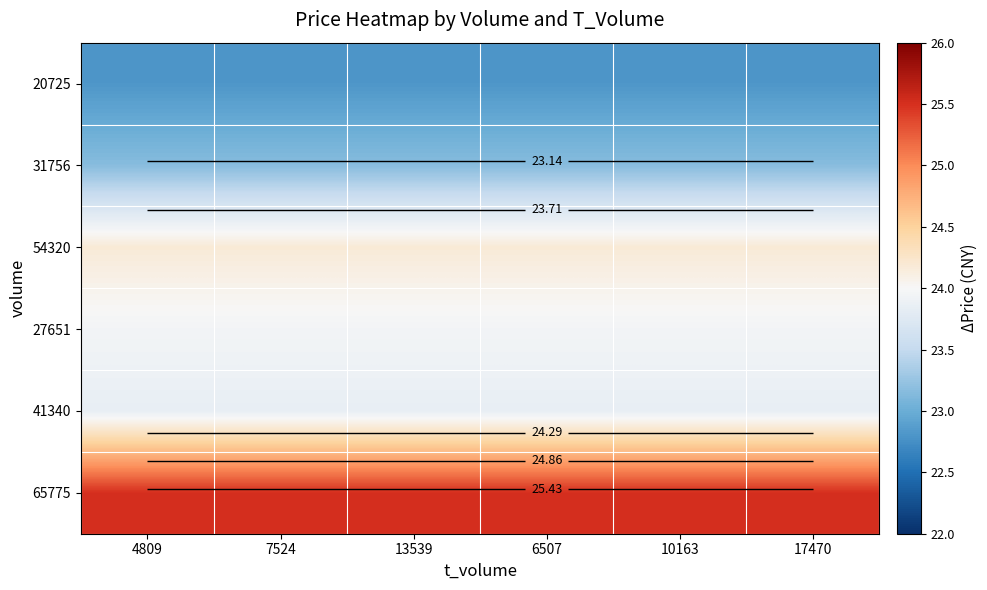

Is it true that 20725 equals 38.8 at 4809?

False